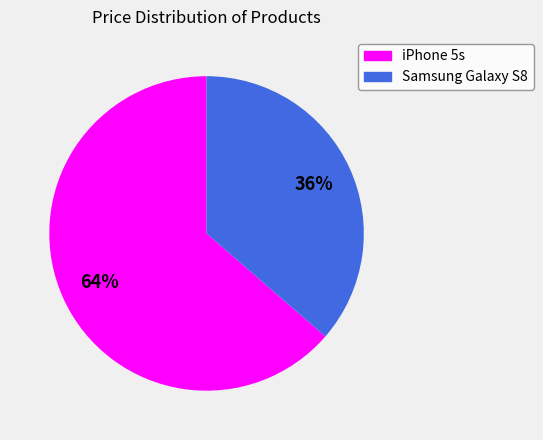

What is the largest slice in the pie chart?

iPhone 5s